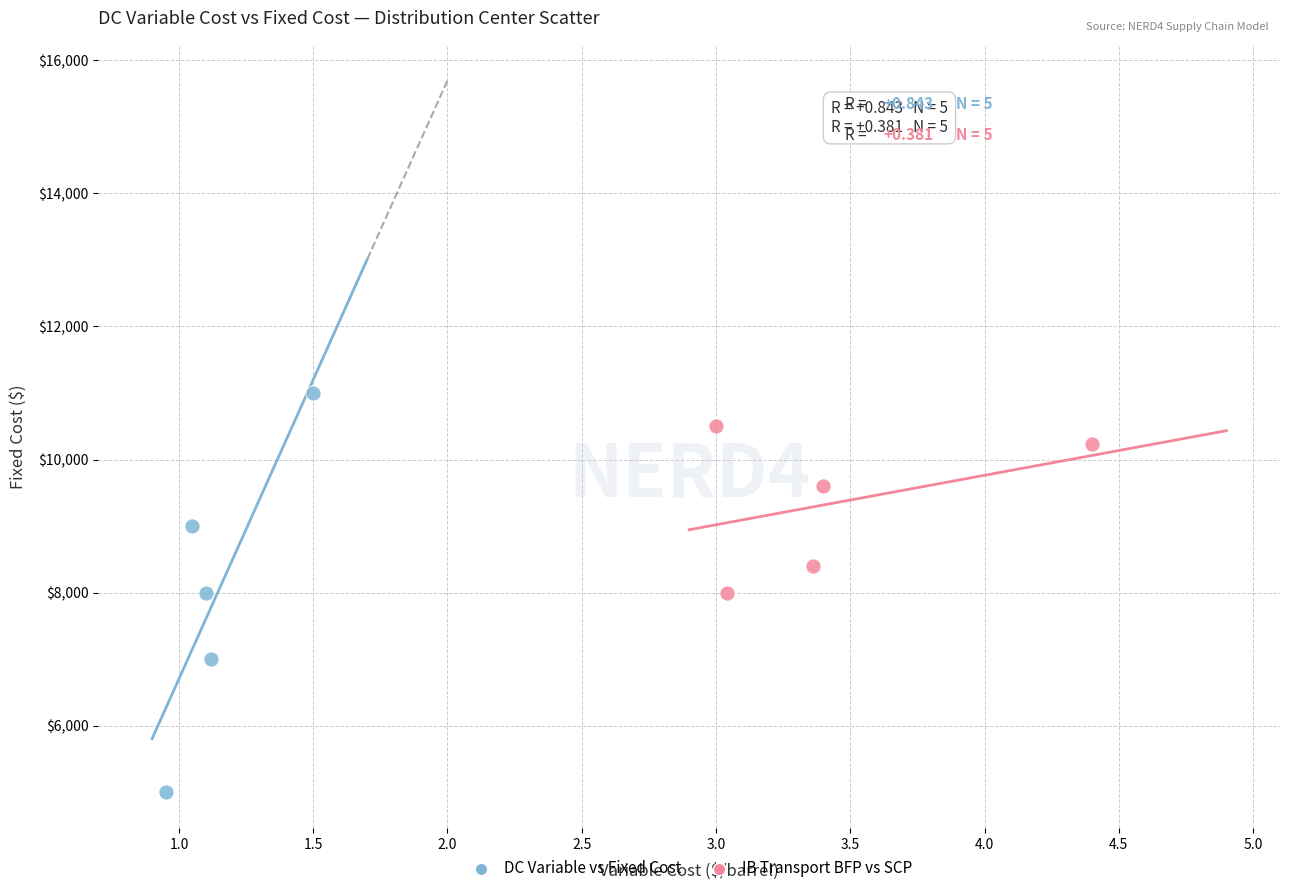

Which series has the widest spread of Y values?

DC Variable vs Fixed Cost